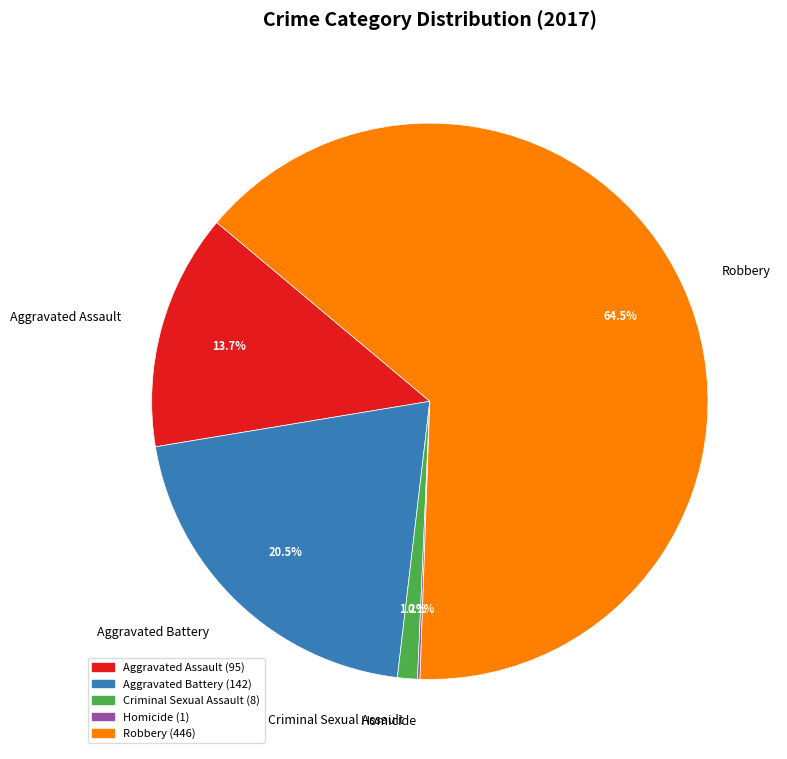

Which category accounts for the majority?

Robbery